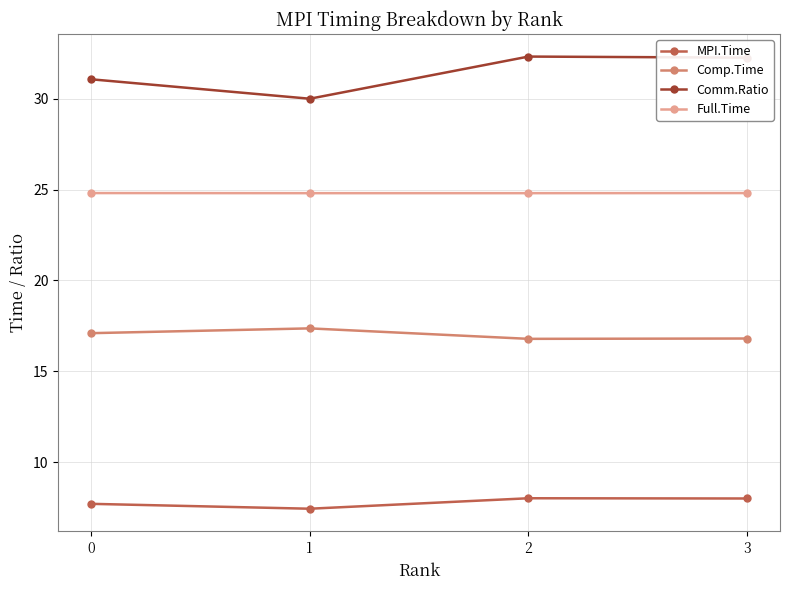

Reading left to right, list all the values displayed in this chart.

MPI.Time: 7.7	7.4	8.0	8.0
Comp.Time: 17.1	17.4	16.8	16.8
Comm.Ratio: 31.1	30.0	32.3	32.3
Full.Time: 24.8	24.8	24.8	24.8